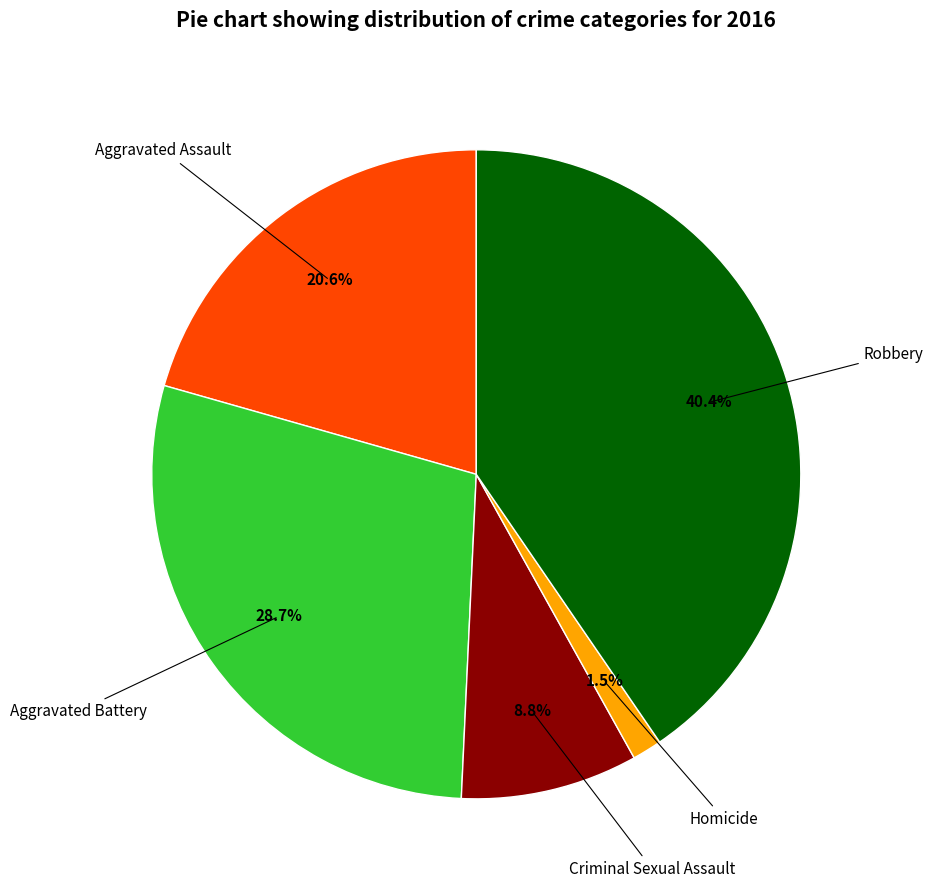

Does any single category account for the majority?

No